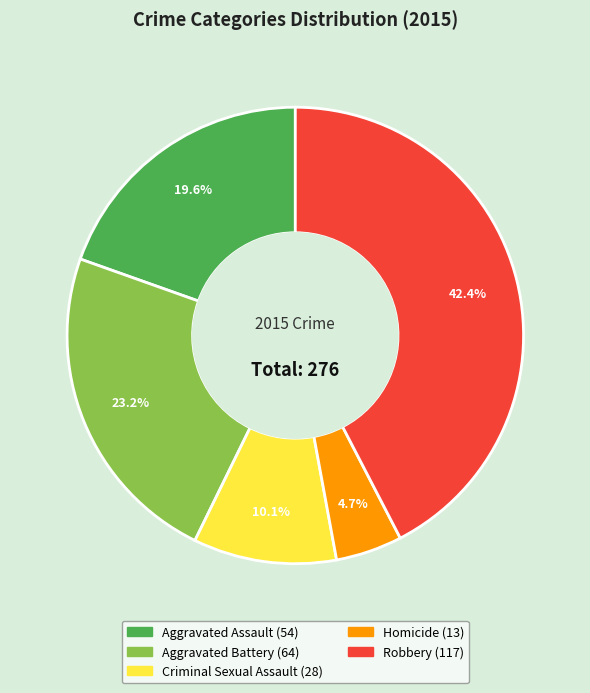

What percentage is the Homicide slice, to the nearest percent?

5%